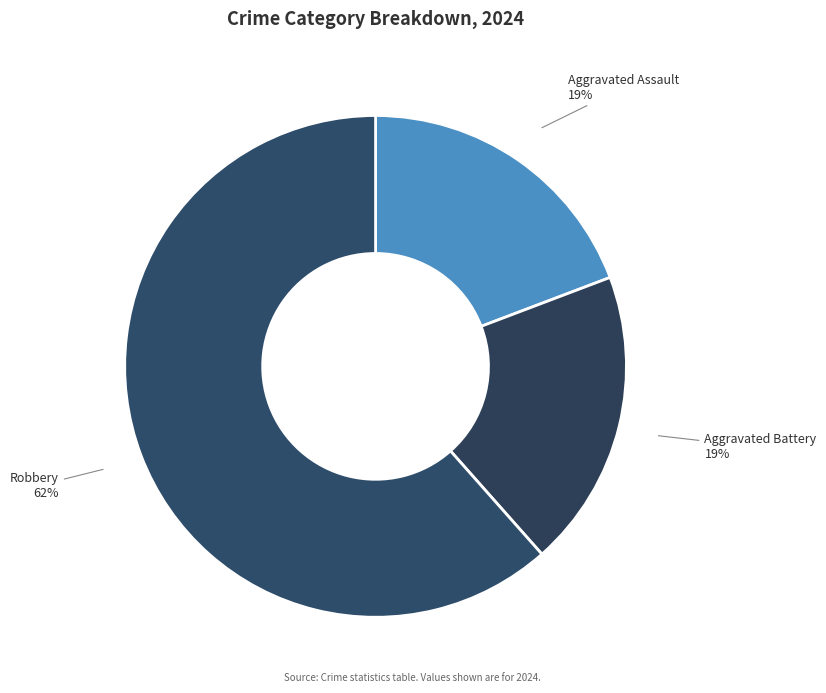

To the nearest percent, what is the average slice percentage?

33%